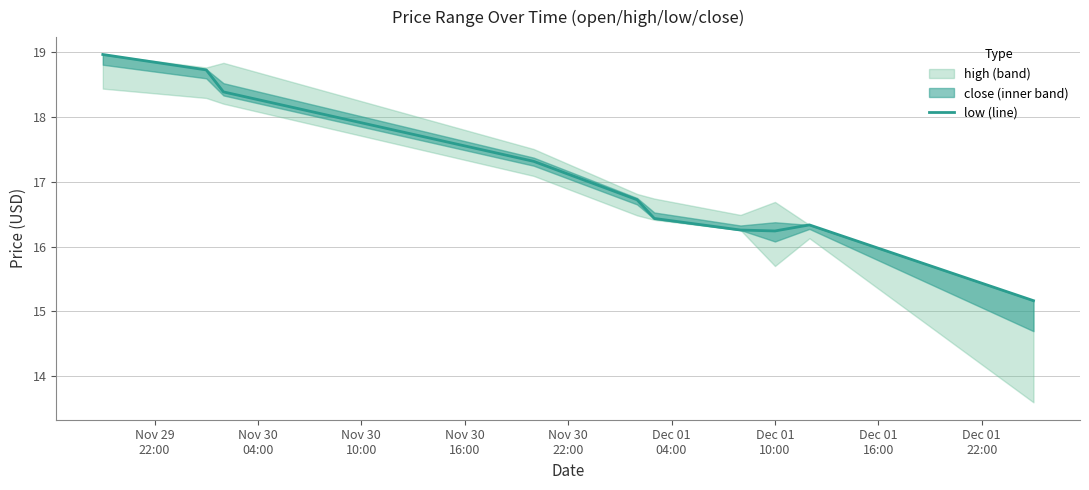

What is the difference between the maximum and minimum values?

3.8